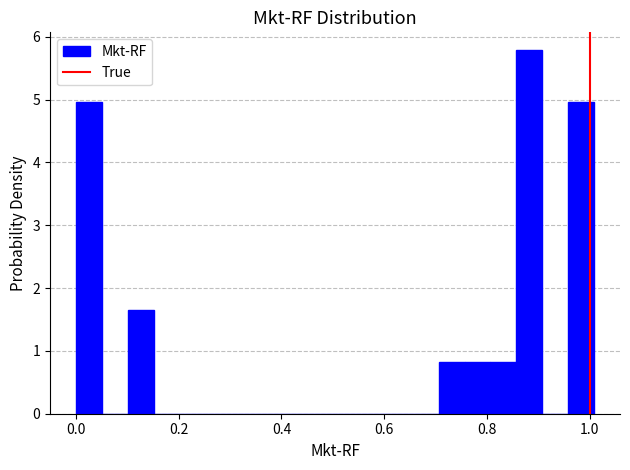

Around what value on the x-axis is the tallest bar? Give the approximate position of its centre, as read against the axis.

0.88